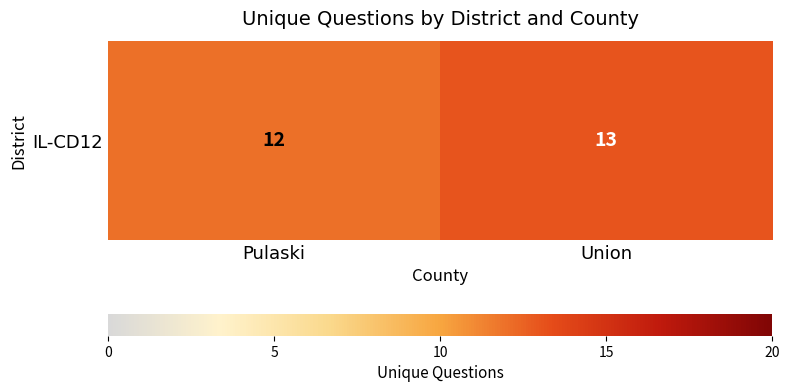

What is the ratio of the value at Union to the value at Pulaski?

1.1